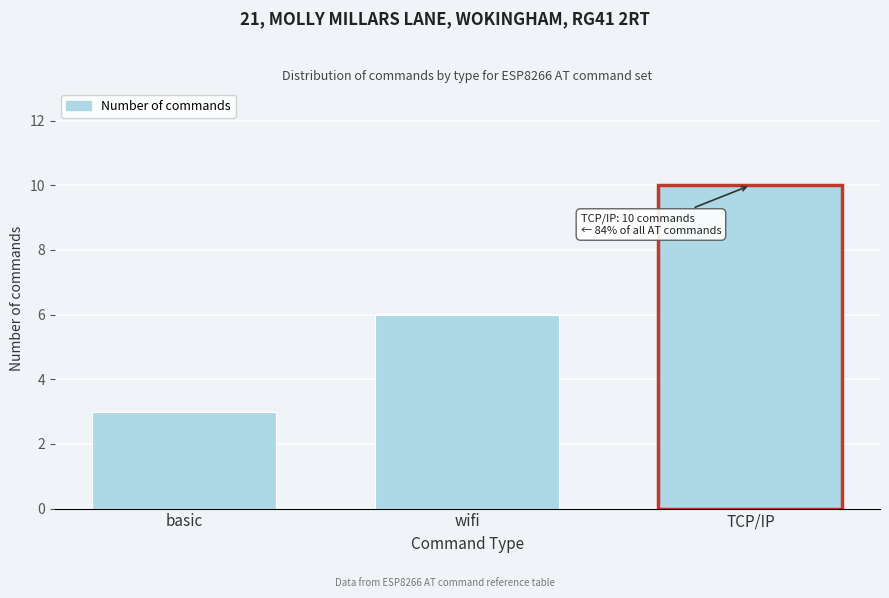

Reading left to right, list all the values displayed in this chart.

basic=3	wifi=6	TCP/IP=10